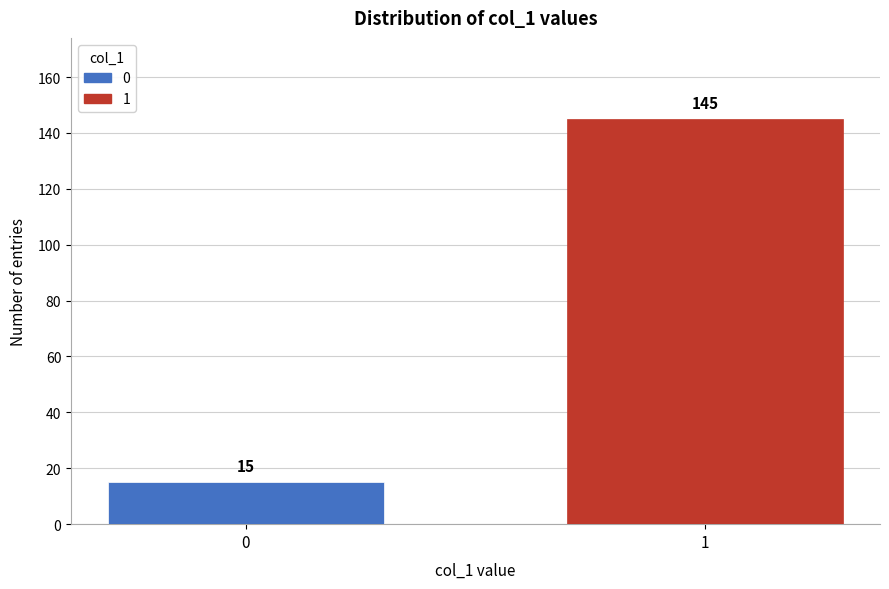

Reading left to right, list all the values displayed in this chart.

0=15	1=145